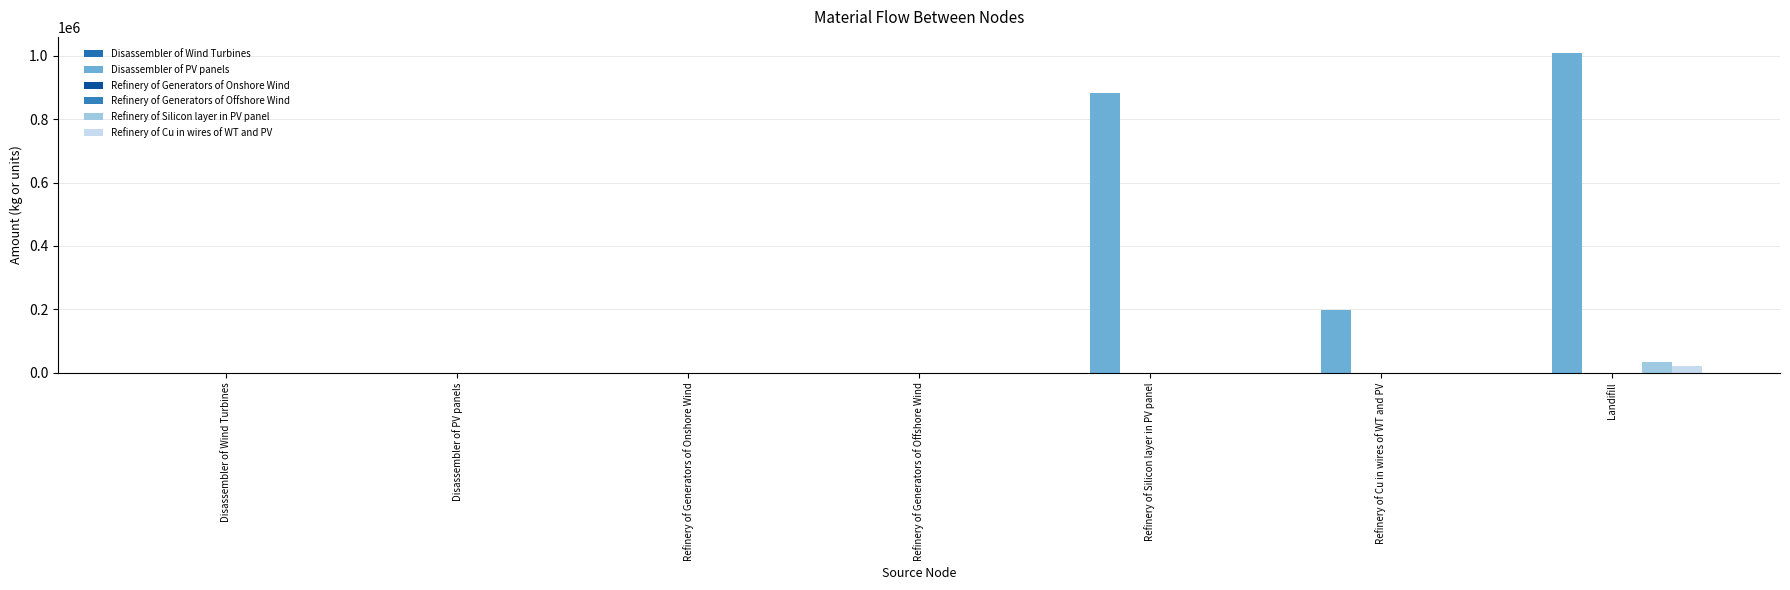

What is the greatest value displayed?

1009320.0